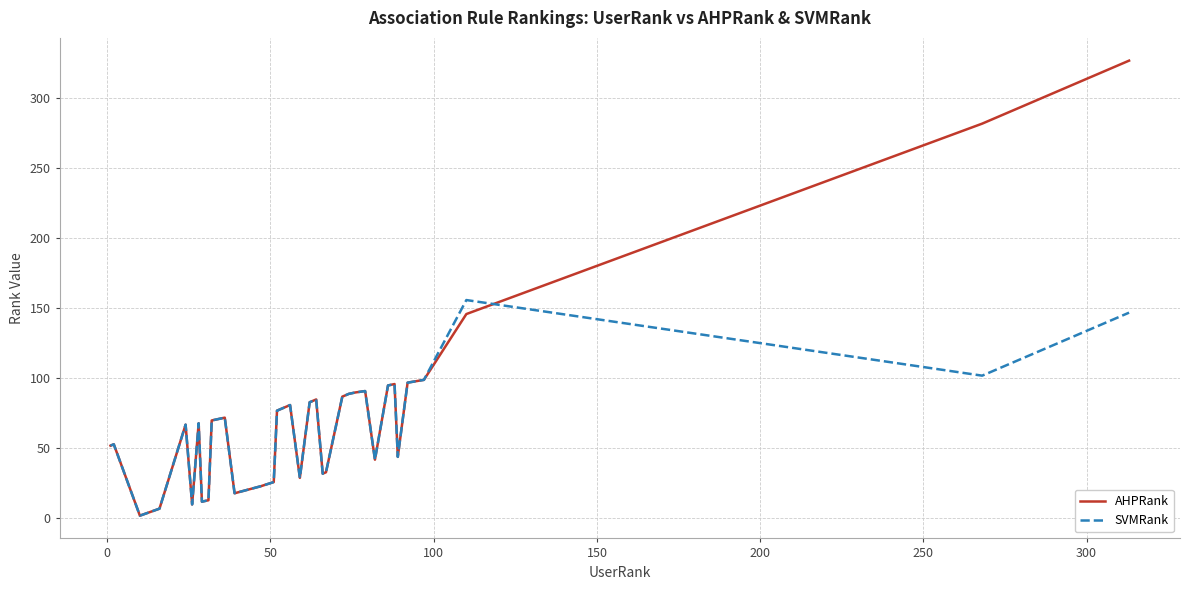

Which series has the widest spread of values?

AHPRank